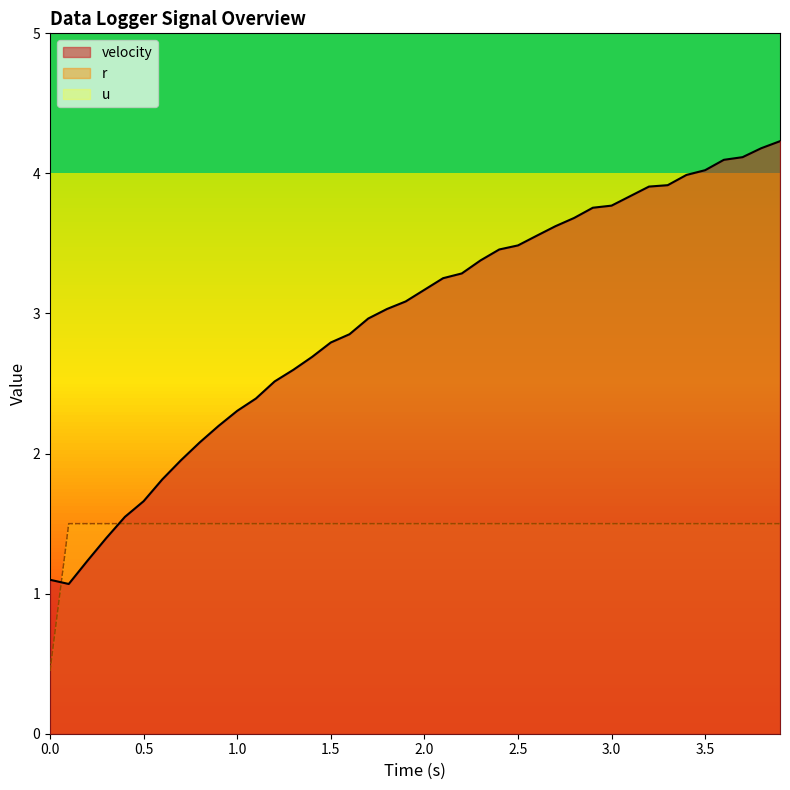

What is the average value of the u series?

1.5